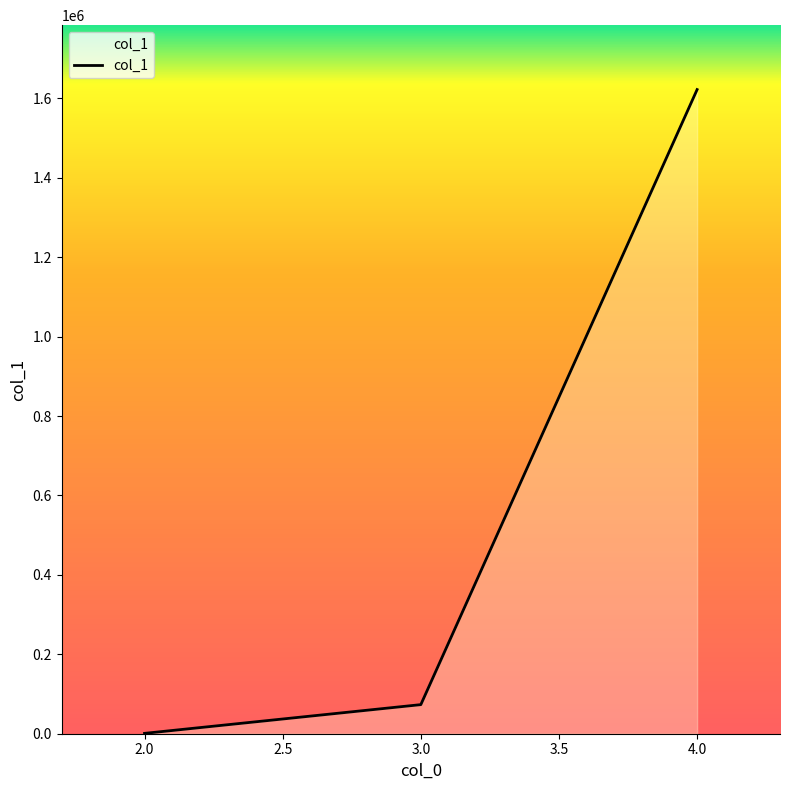

Count the number of categories in the chart.

3